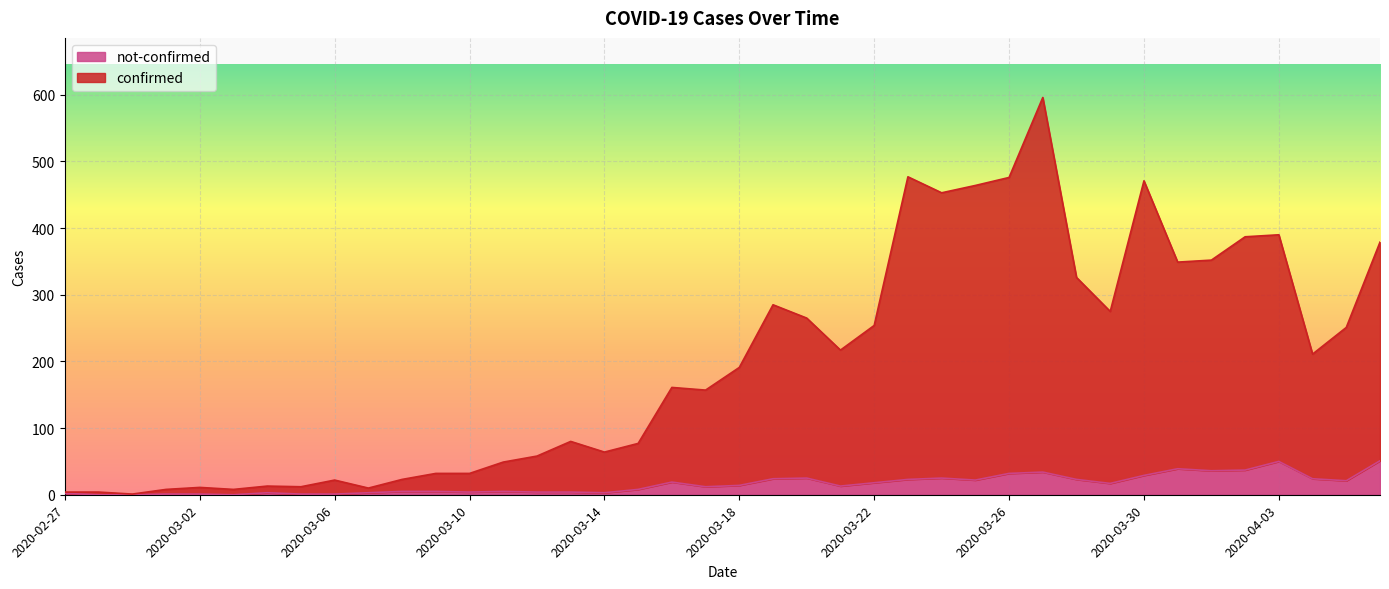

List the series in order of their overall mean, highest first.

confirmed, not-confirmed